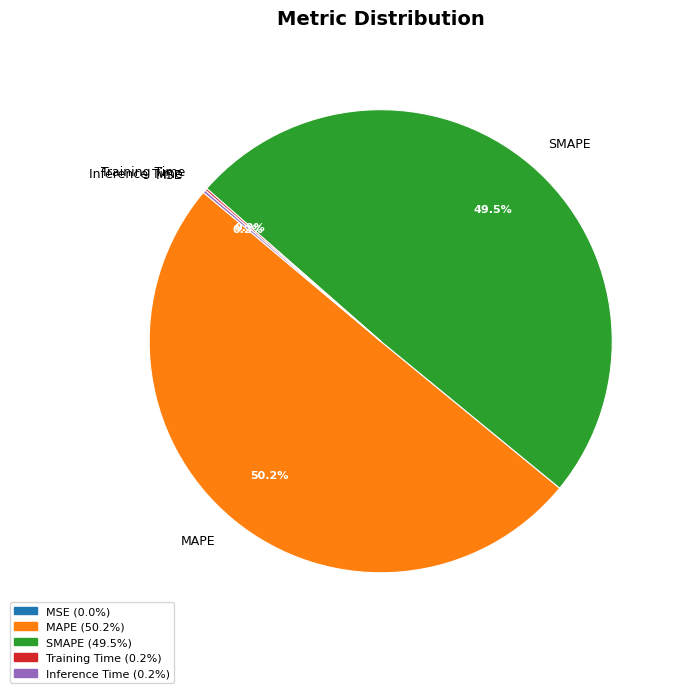

Which slice is the largest?

MAPE